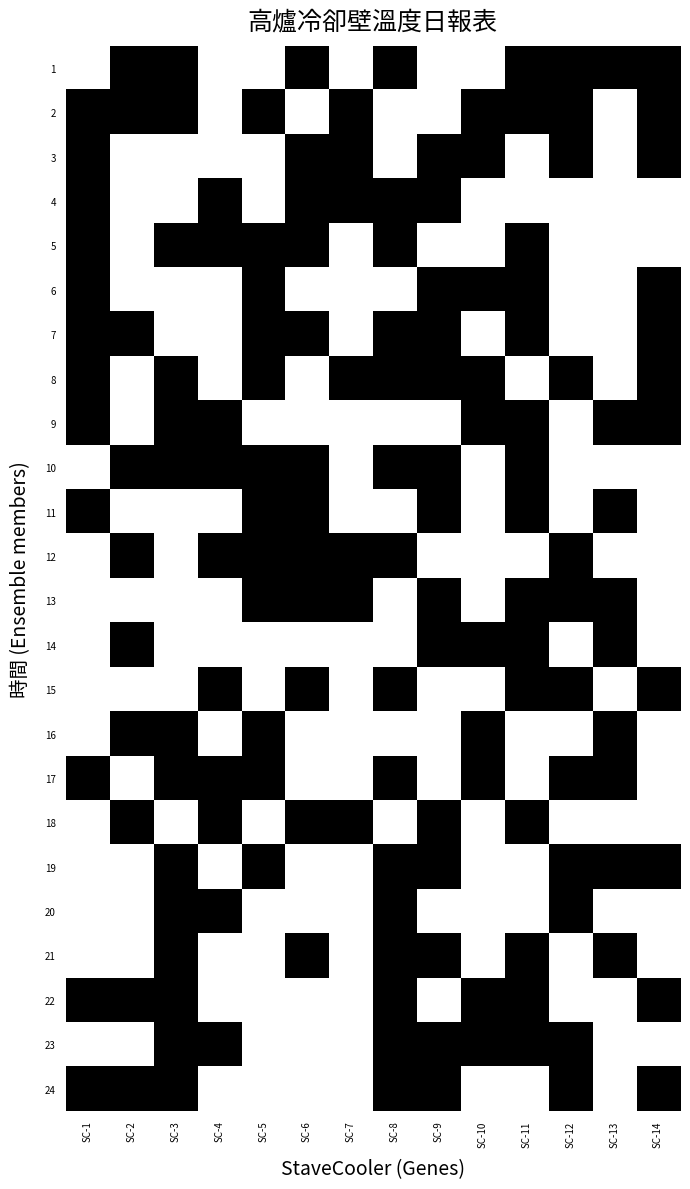

At SC-12, list the series in order from smallest to largest.

4, 5, 6, 7, 9, 10, 11, 14, 16, 18, 21, 22, 1, 2, 3, 8, 12, 13, 15, 17, 19, 20, 23, 24